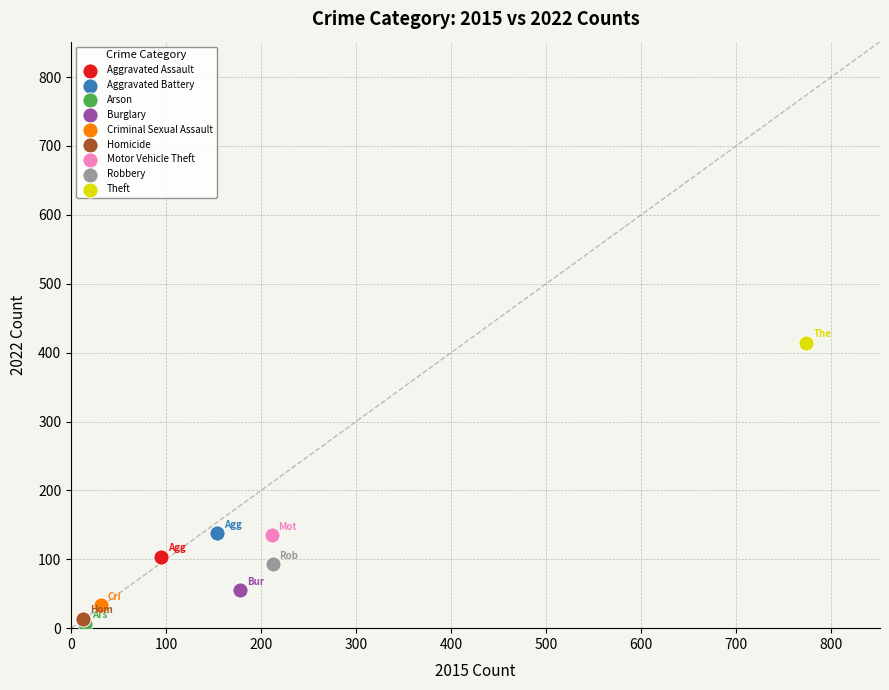

Which series contains the highest Y value?

Theft